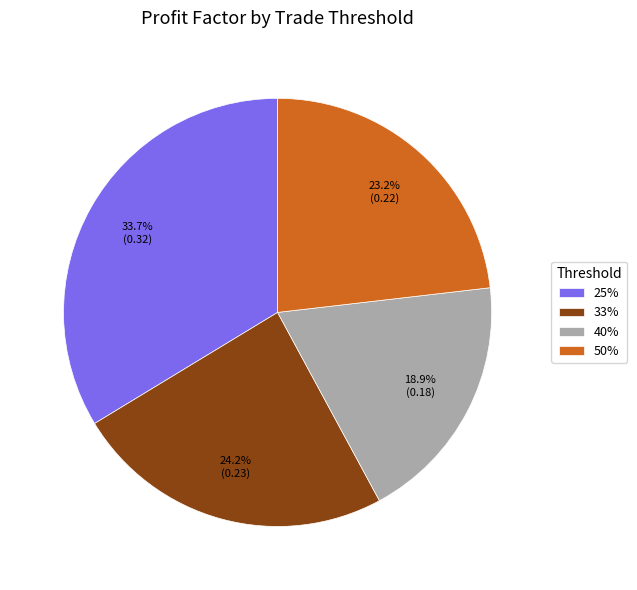

Combined, do 40% and 33% account for over 50%?

No